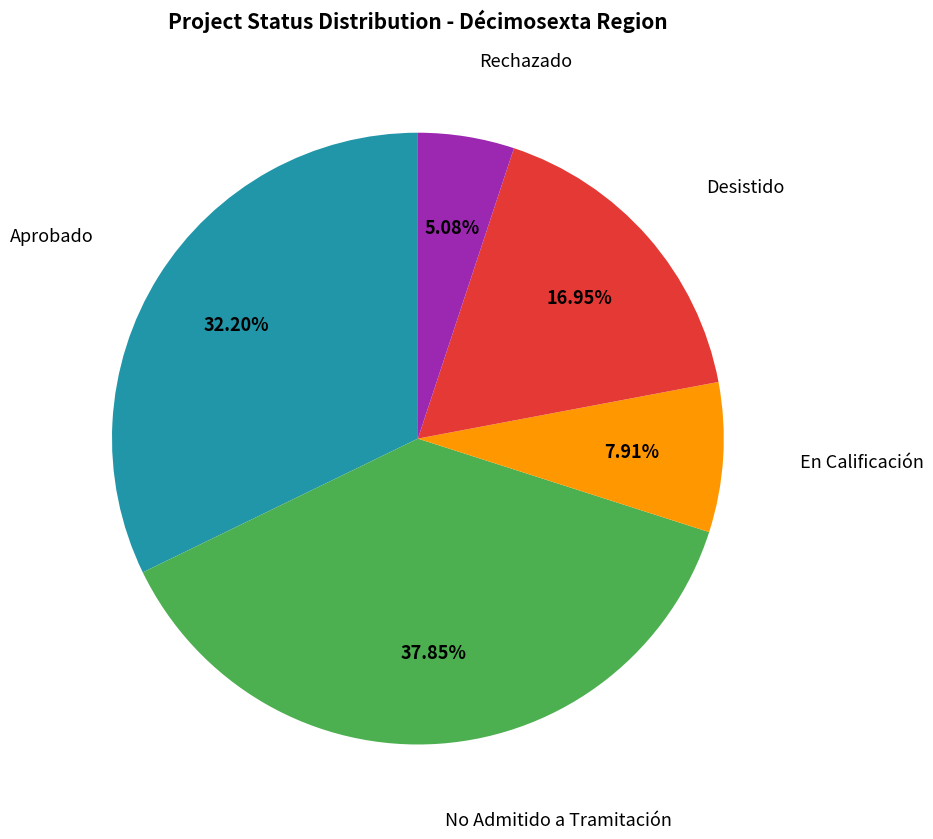

Does any single category account for the majority?

No